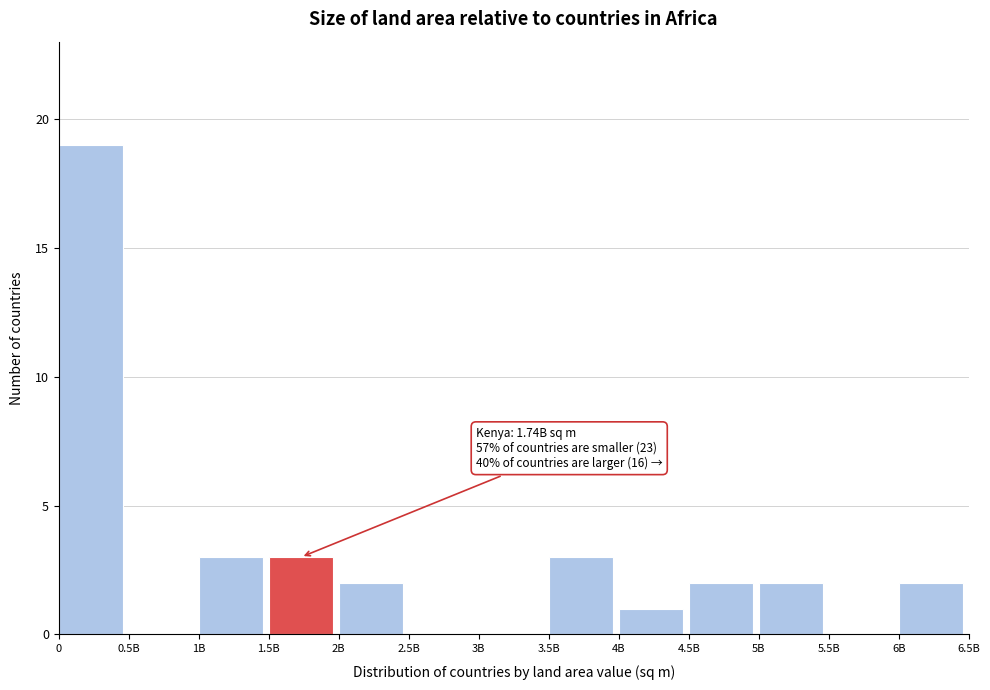

Reading right to left, list all the values displayed in this chart.

6B=2	5.5B=0	5B=2	4.5B=2	4B=1	3.5B=3	3B=0	2.5B=0	2B=2	1.5B=3	1B=3	0.5B=0	0=19